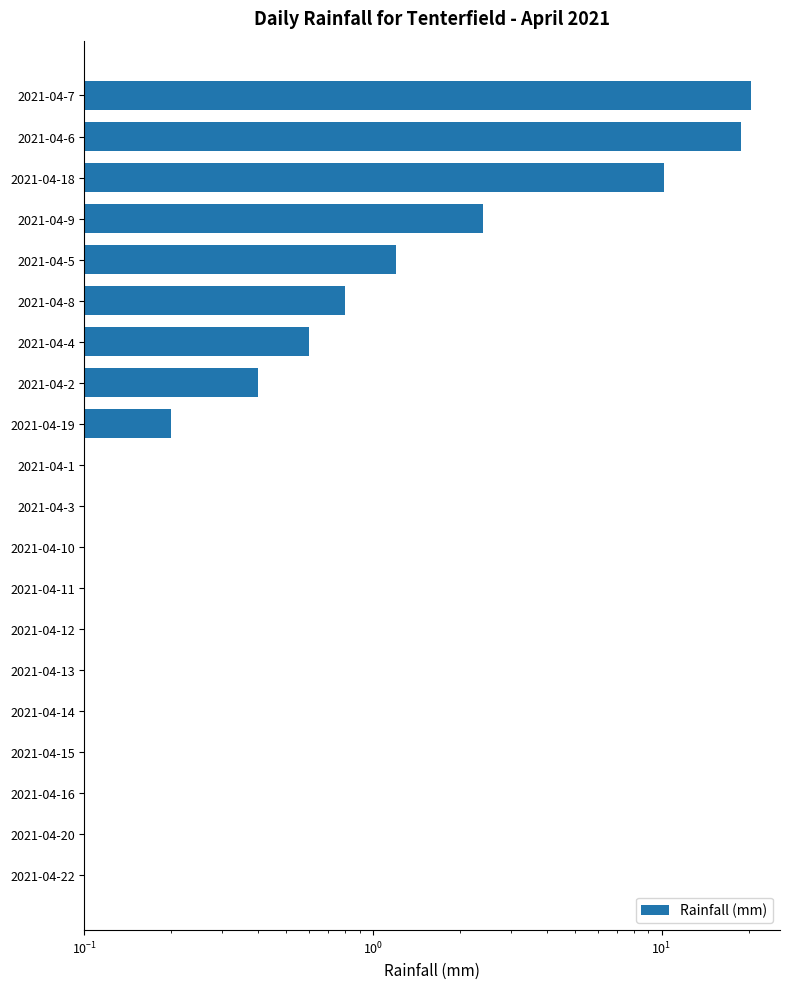

What position from the right is 2021-04-13?

6